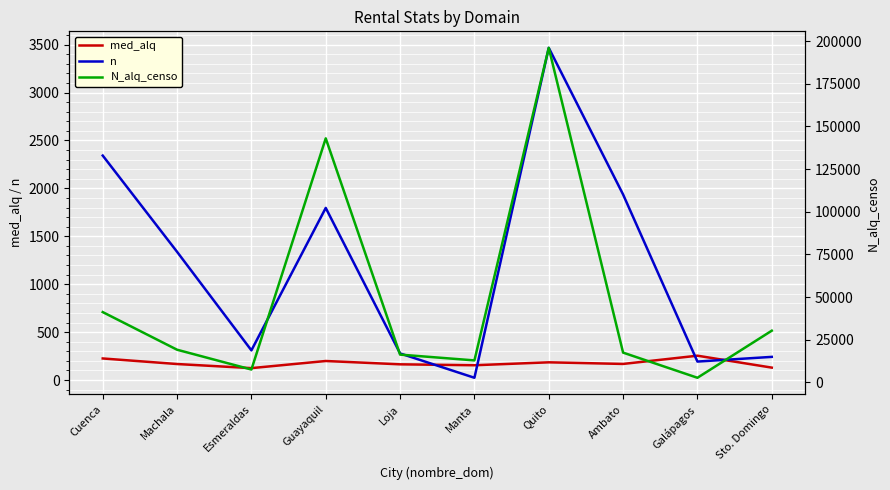

Where is n nearest to the value 1745?

Guayaquil